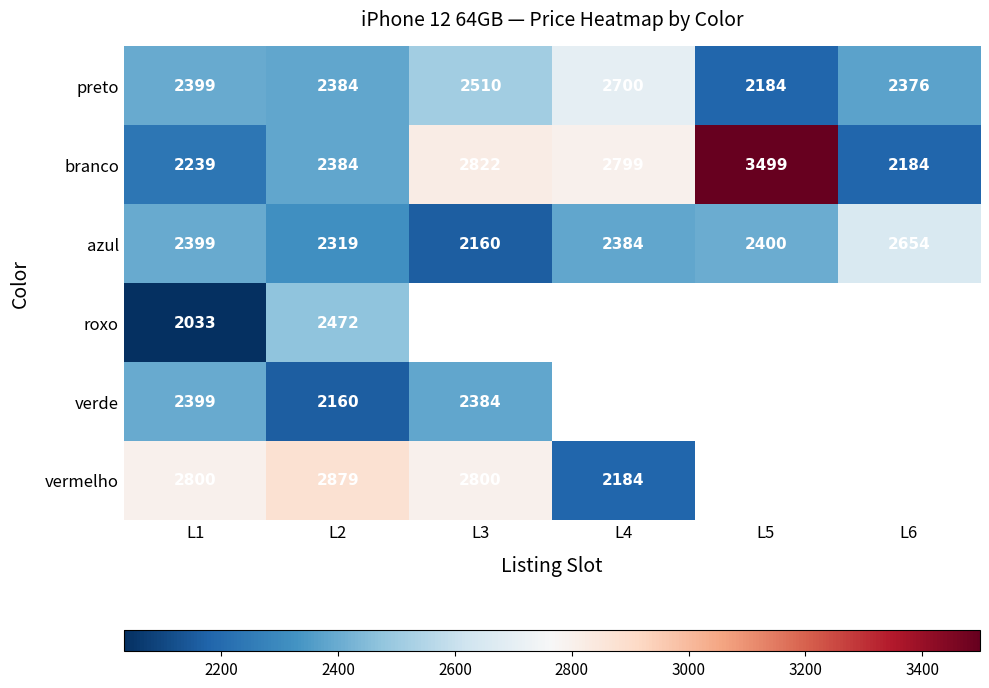

What is the difference between the highest and lowest values at L1?

767